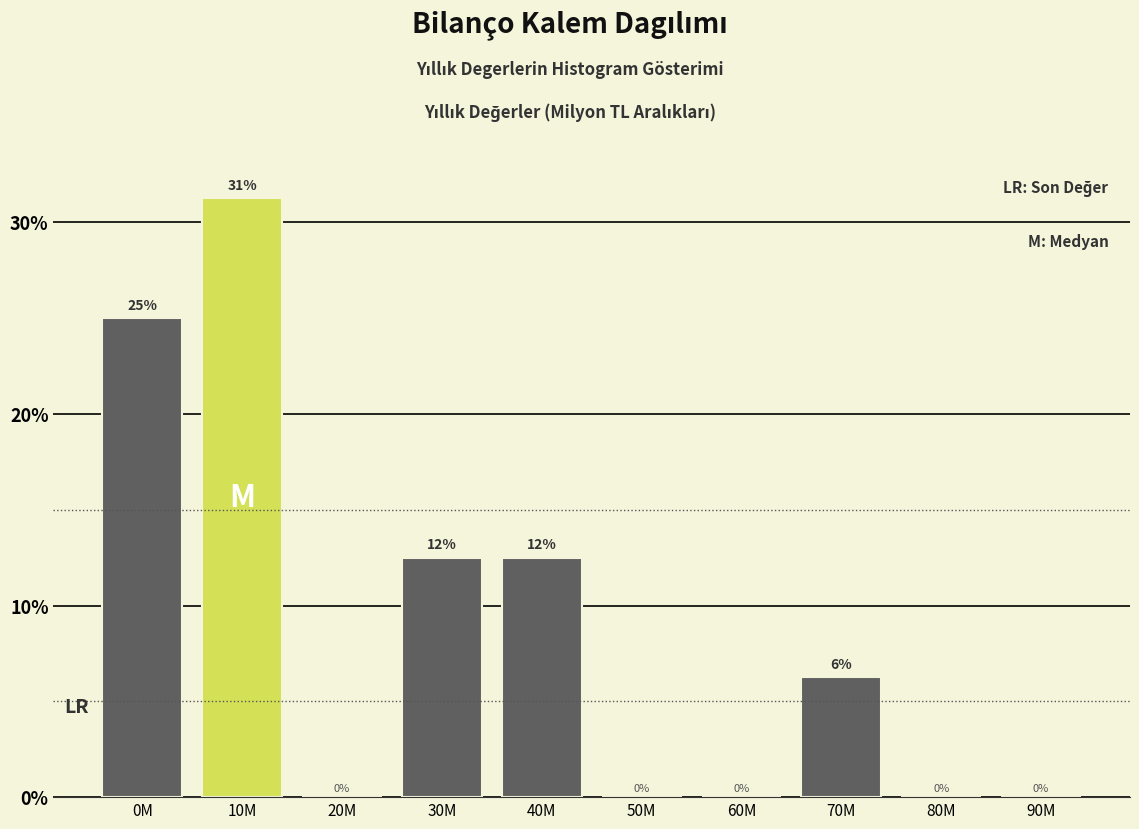

The chart shows a value of 0.0 at 50M. True or false?

True